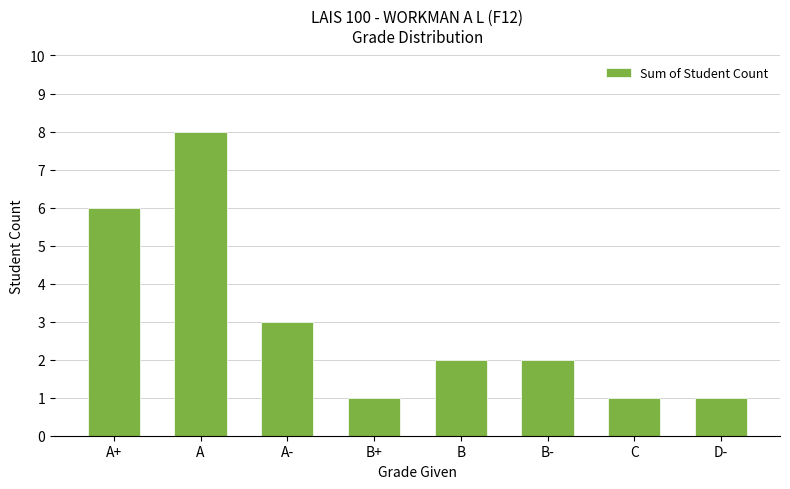

What is the minimum value shown in the chart?

1